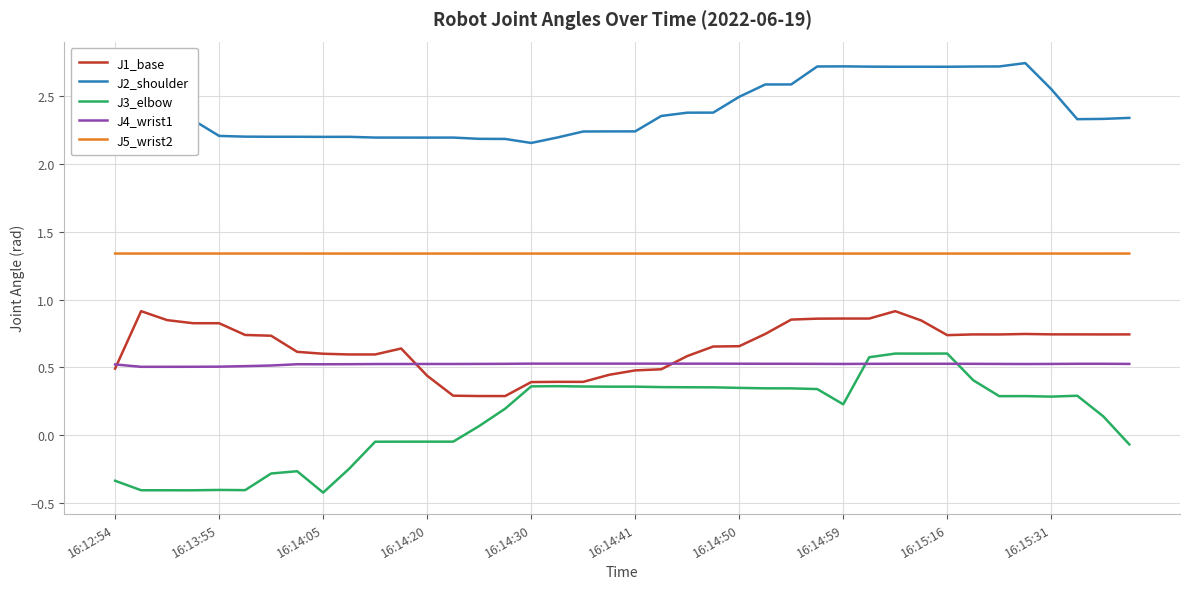

What are all the series names shown in the legend?

J1_base, J2_shoulder, J3_elbow, J4_wrist1, J5_wrist2